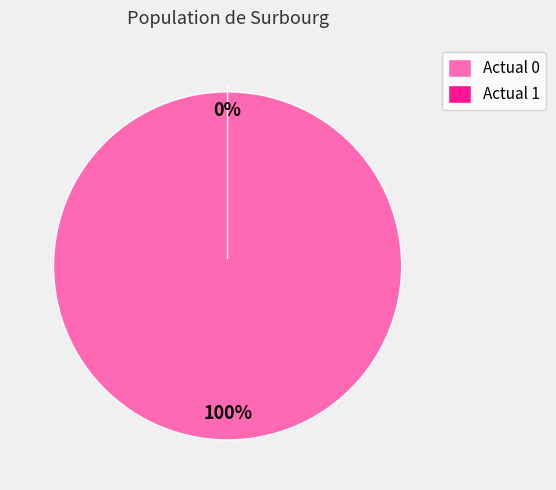

Do Actual 0 and Actual 1 together represent more than half of the pie?

Yes